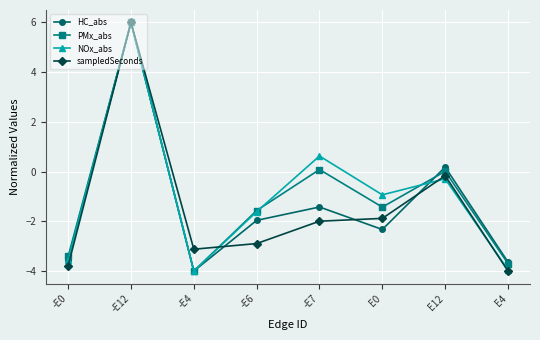

Which category has the highest value in the sampledSeconds series?

-E12